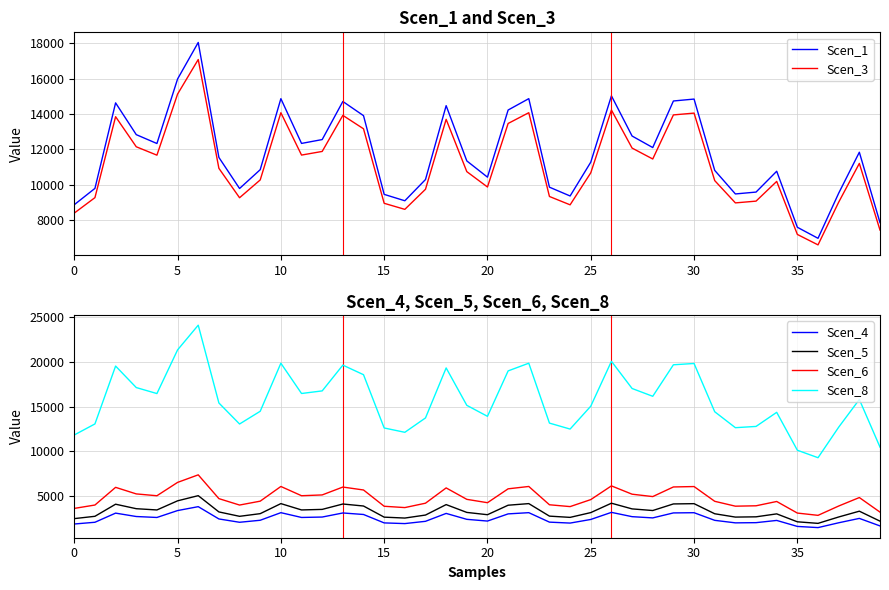

True or false: Scen_4 and Scen_6 intersect in this chart.

False